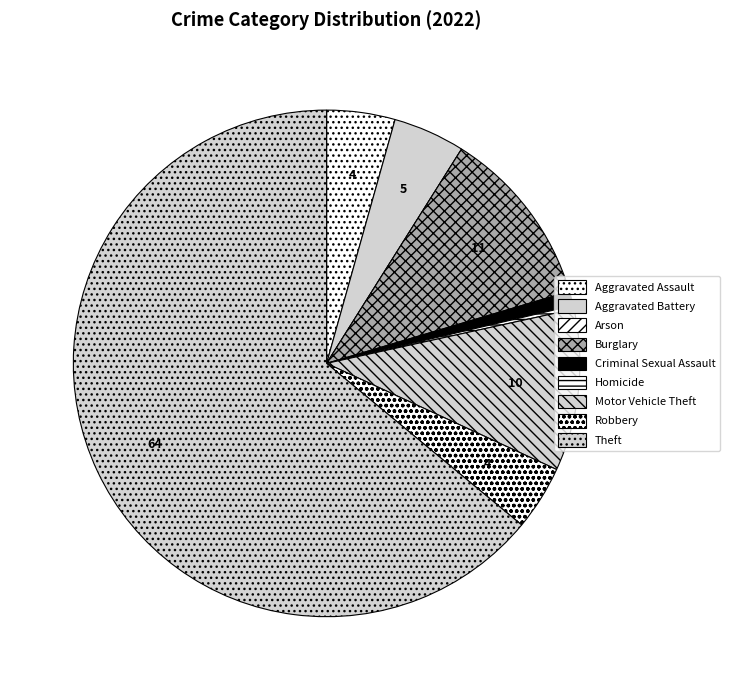

The Homicide slice represents 10% of the pie. True or false?

False